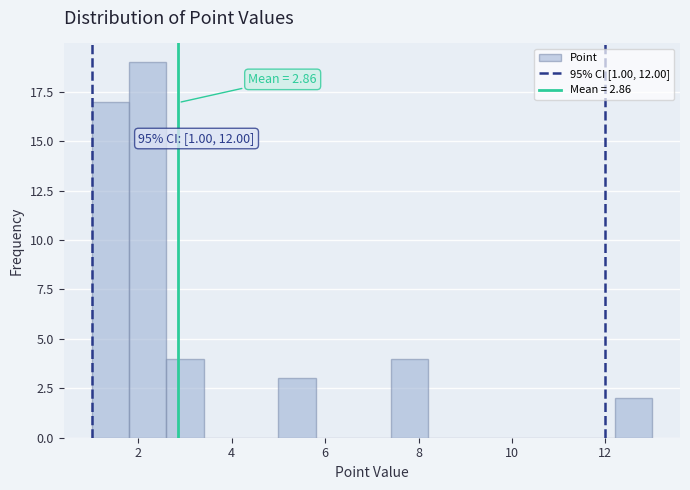

Over which range of the x-axis is the bar tallest?

1.8 to 2.6